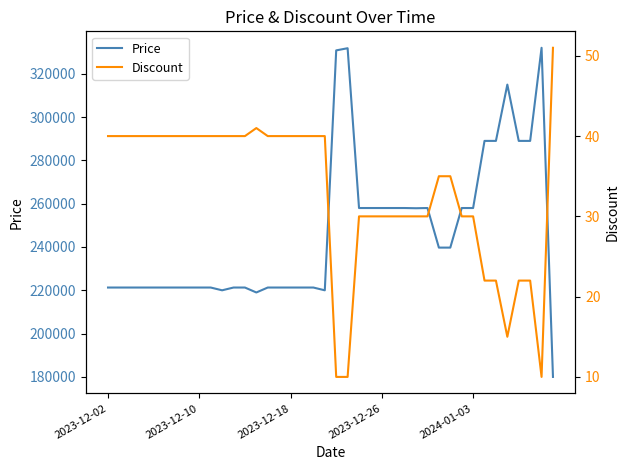

What is the value of the Price point at the 31st from the left?

239720